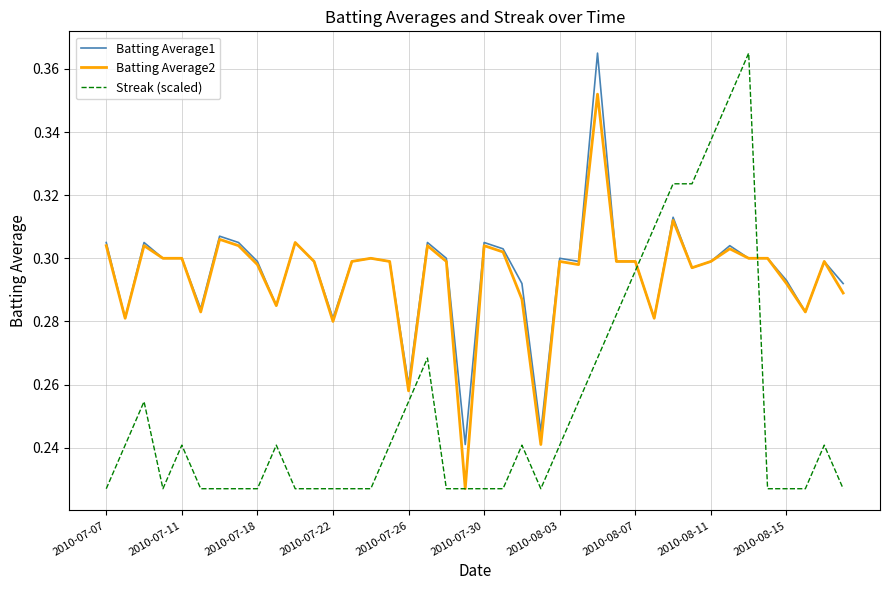

Which series has the largest range (max minus min)?

Streak (scaled)